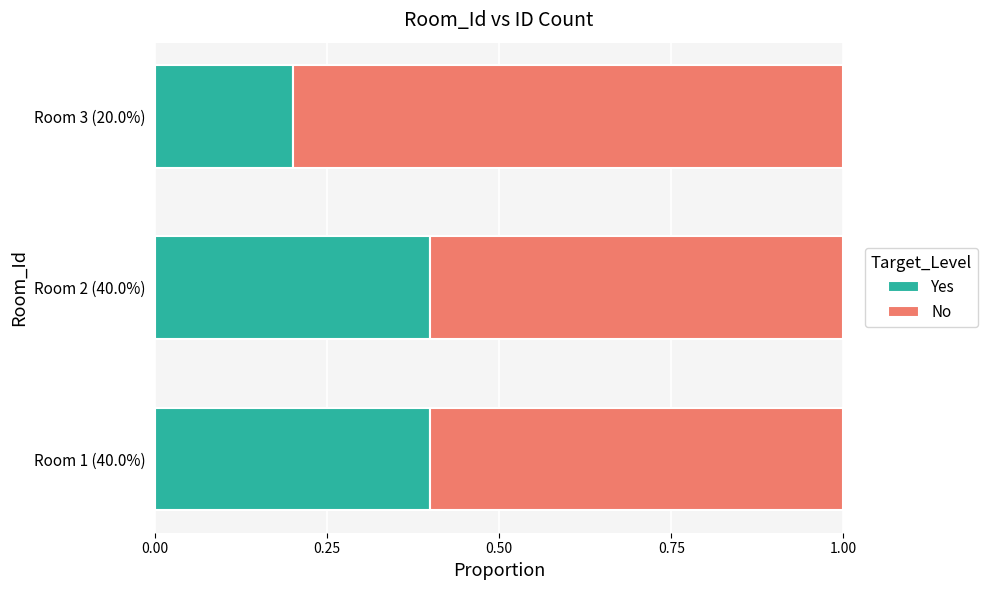

What is the total value across all series at Room 1 (40.0%)?

1.0